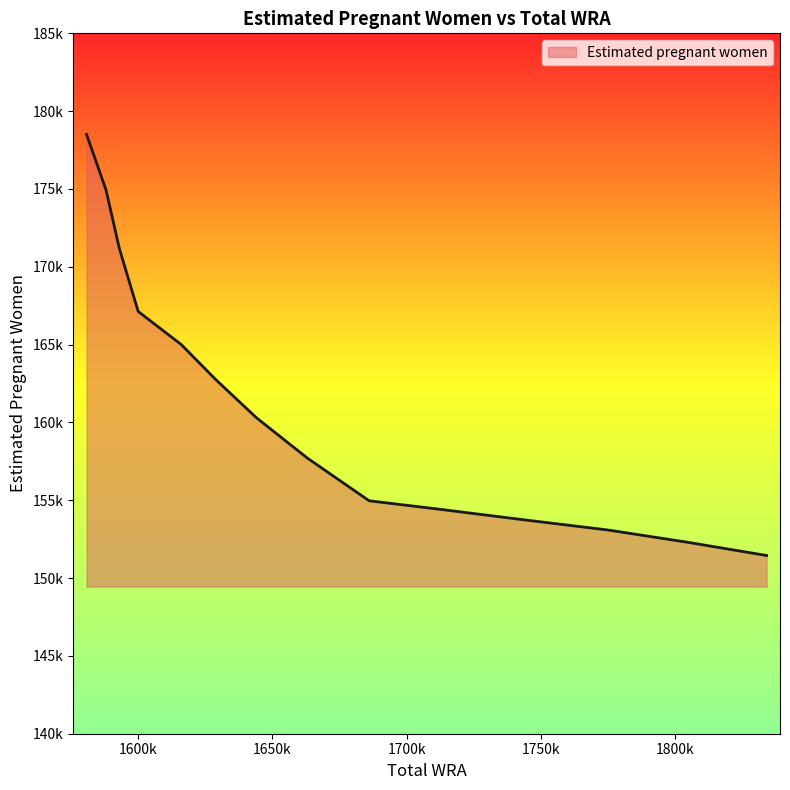

At which category does the chart reach its minimum across all series?

1834000